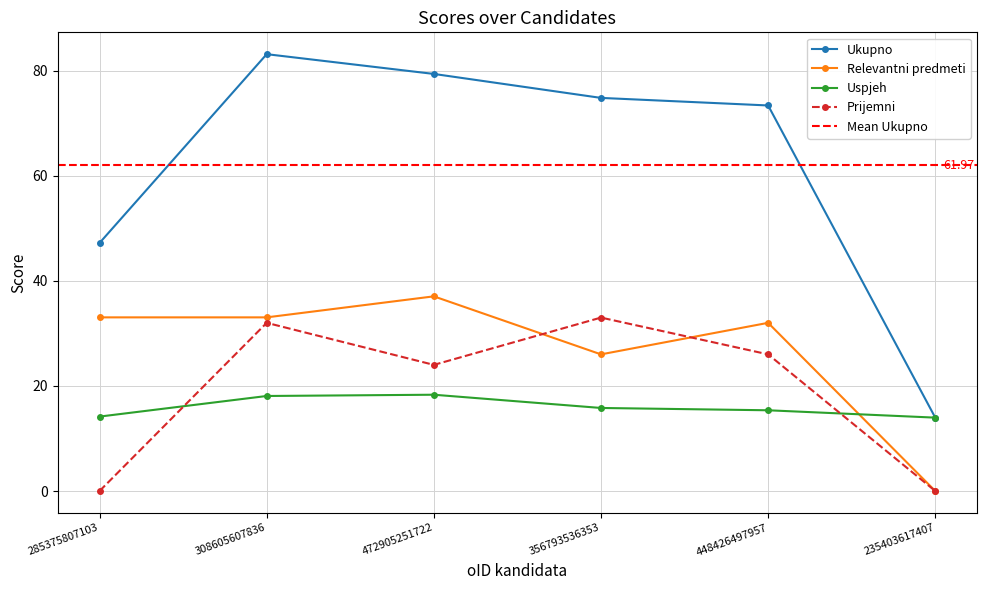

How many lines are shown in the chart?

4